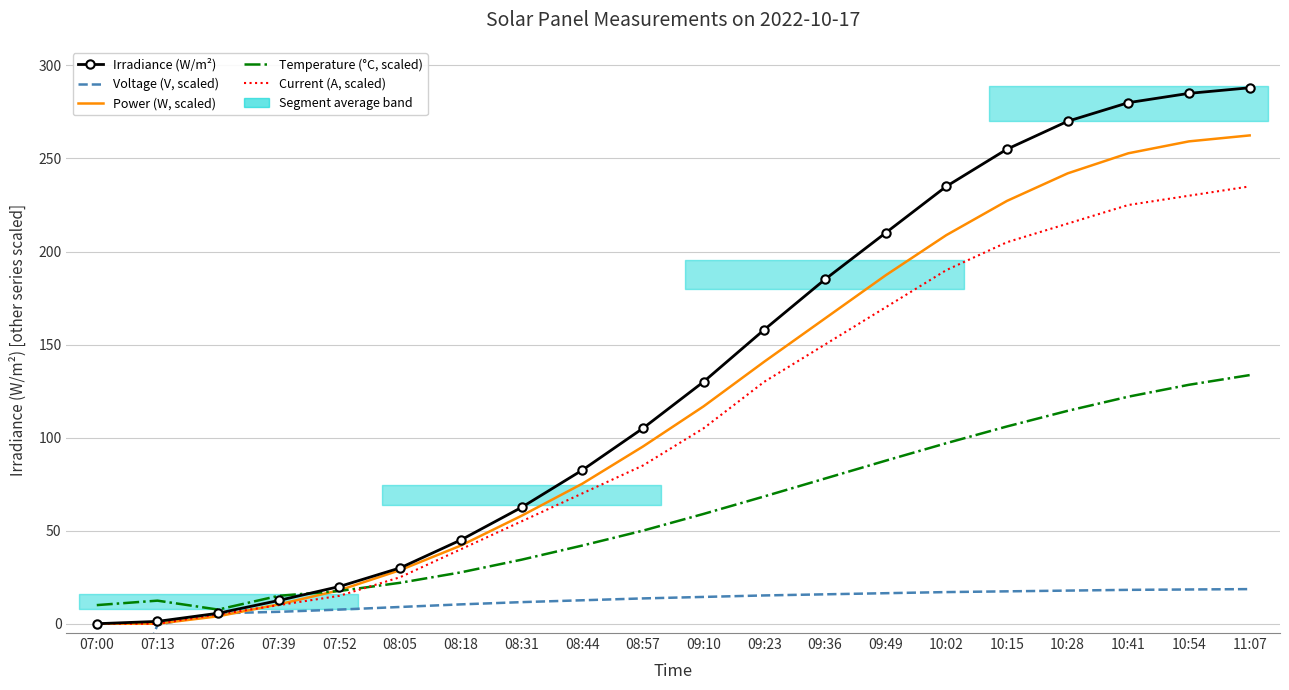

What is the highest value of the Irradiance (W/m²) series?

288.0